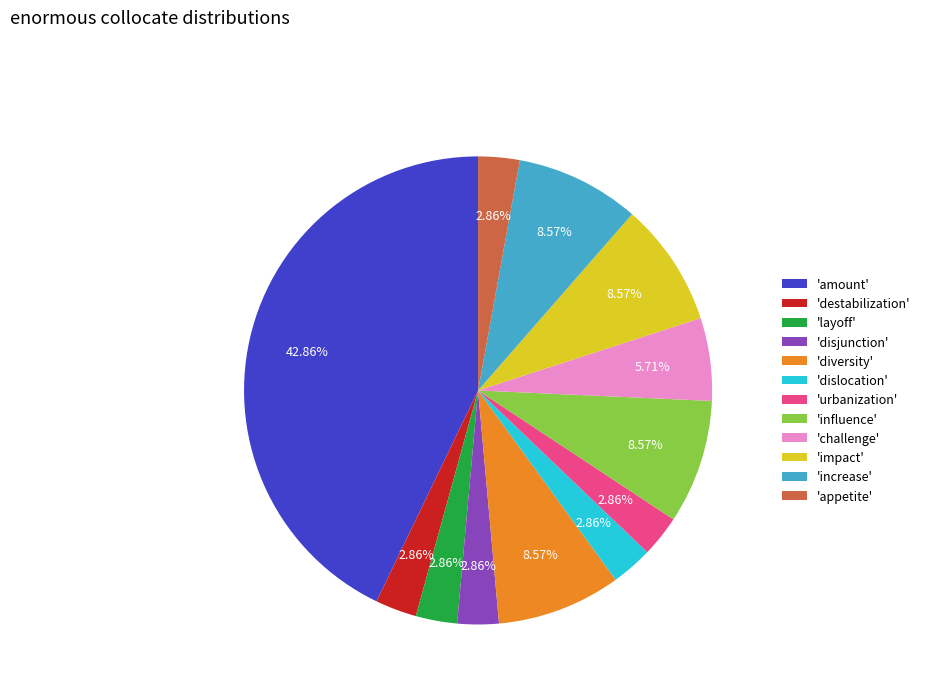

Count the number of slices in the pie.

12